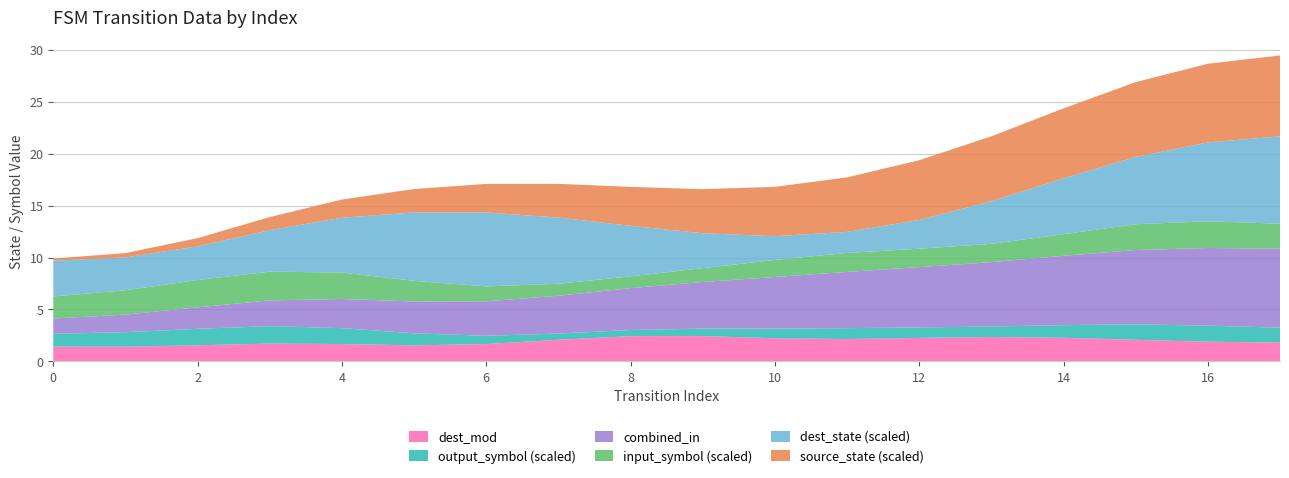

What is the highest value of the dest_mod series?

2.4